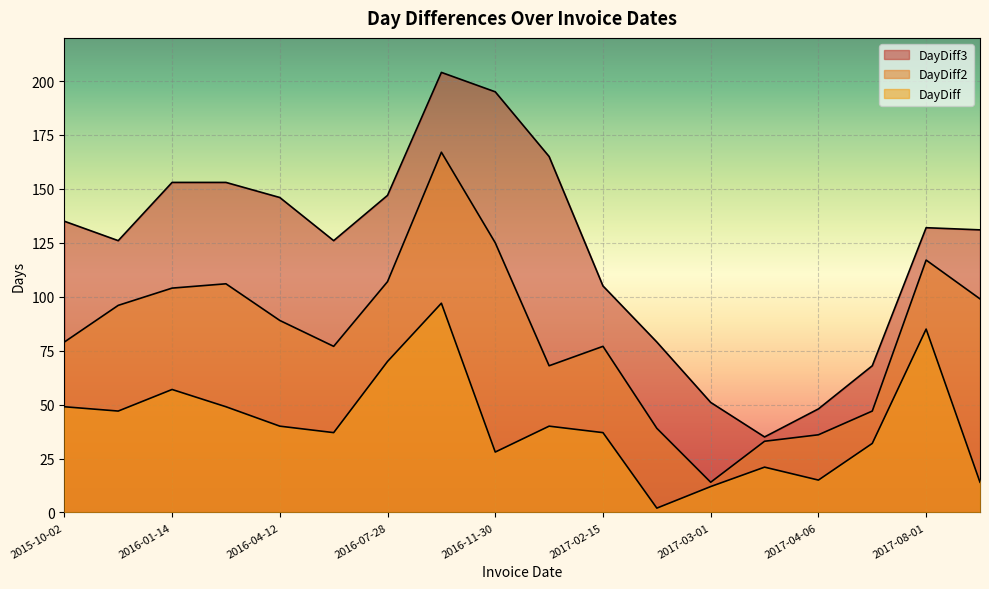

True or false: DayDiff2 and DayDiff3 cross at least once.

False